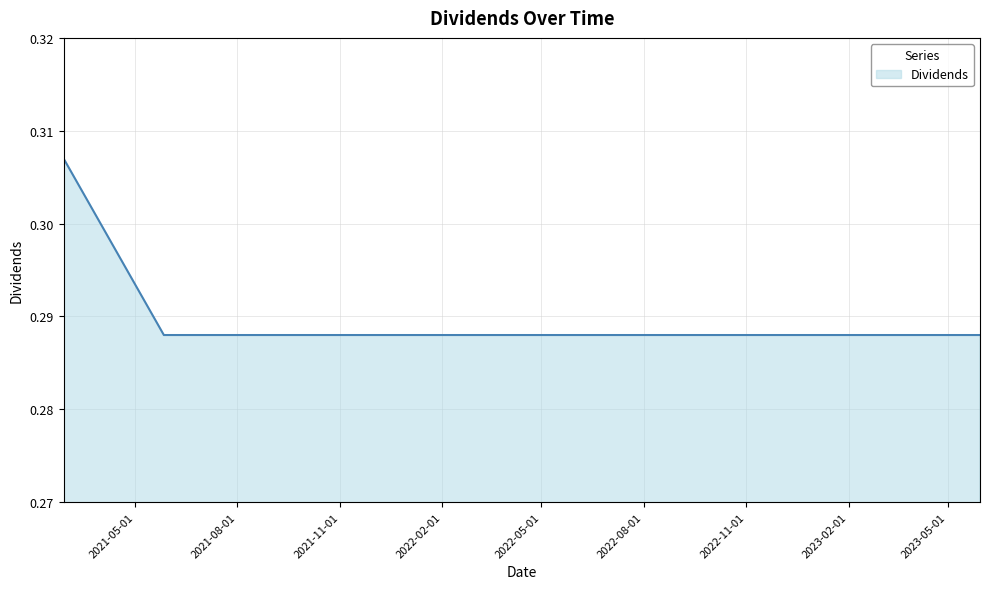

How many distinct data groups are displayed?

1